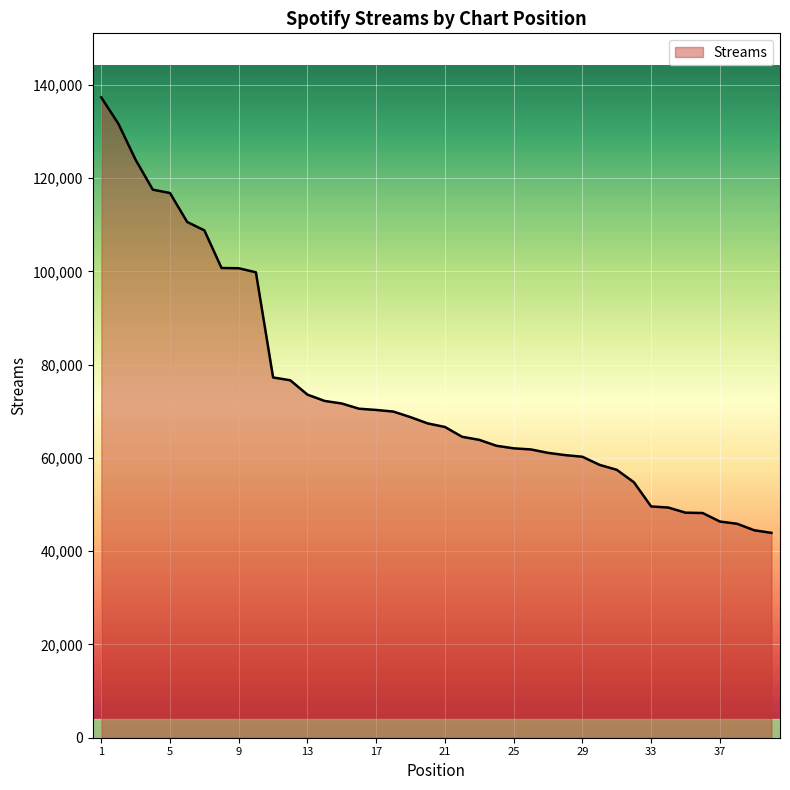

What is the maximum value shown in the chart?

137332